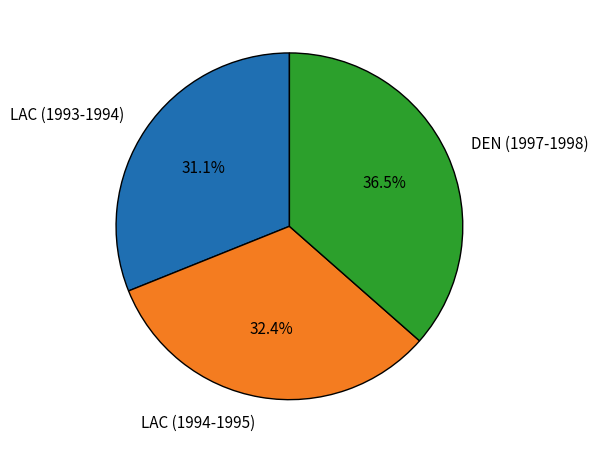

What portion of the pie excludes LAC (1993-1994)?

68.9%